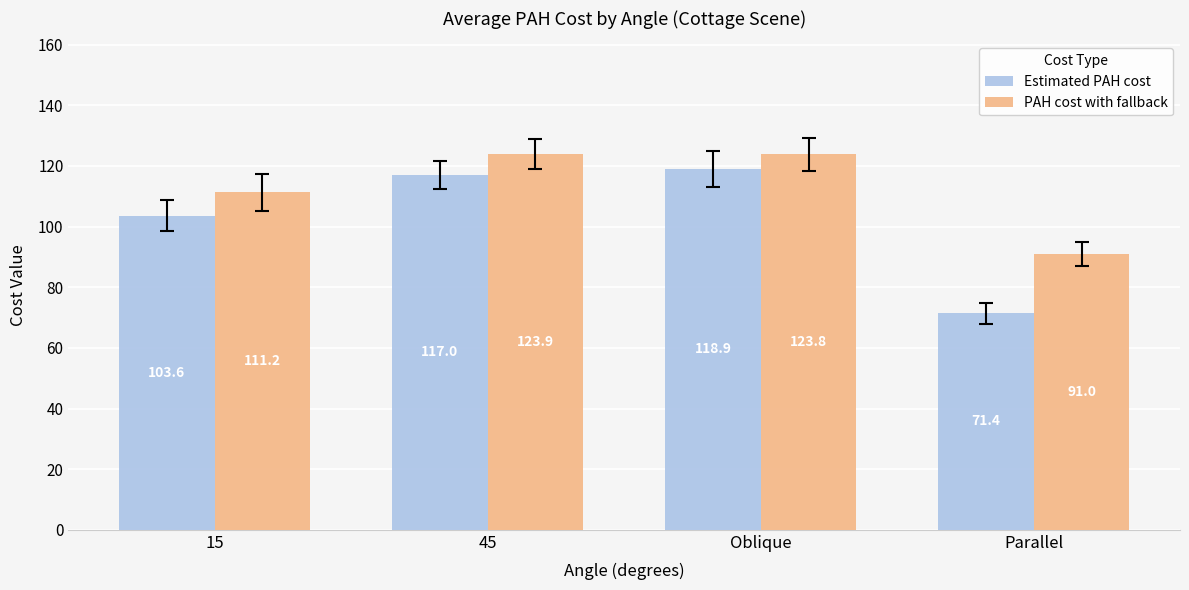

How many data points in Estimated PAH cost are above 117?

2